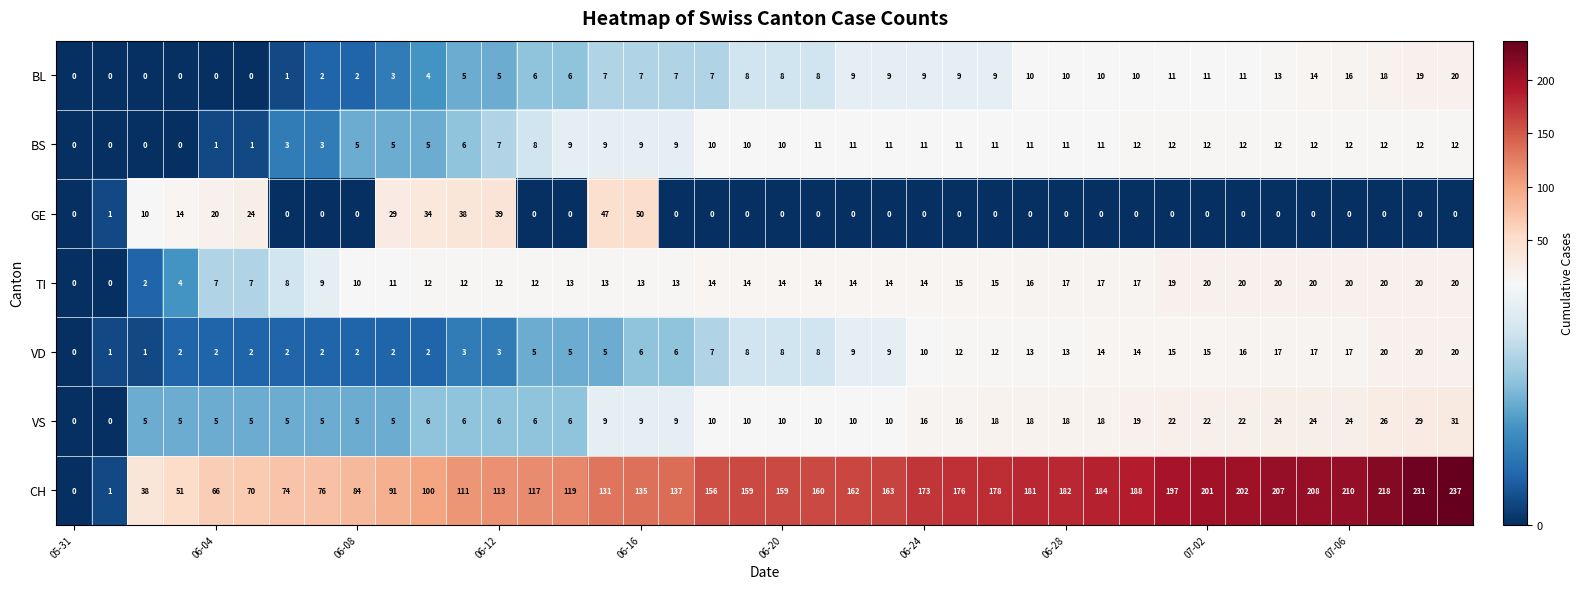

Which series has the largest range (max minus min)?

CH